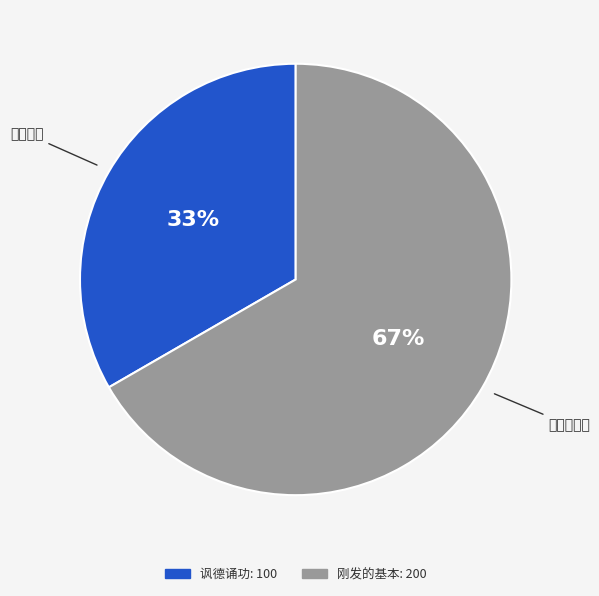

What percentage is NOT represented by 刚发的基本?

33.3%